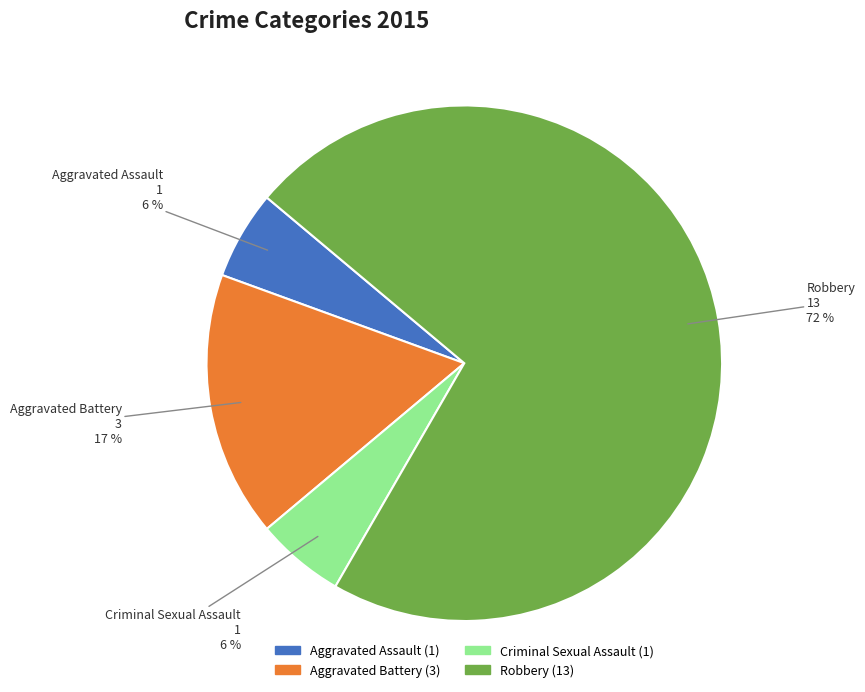

What is the ratio of the value at Aggravated Battery to the value at Robbery?

0.2